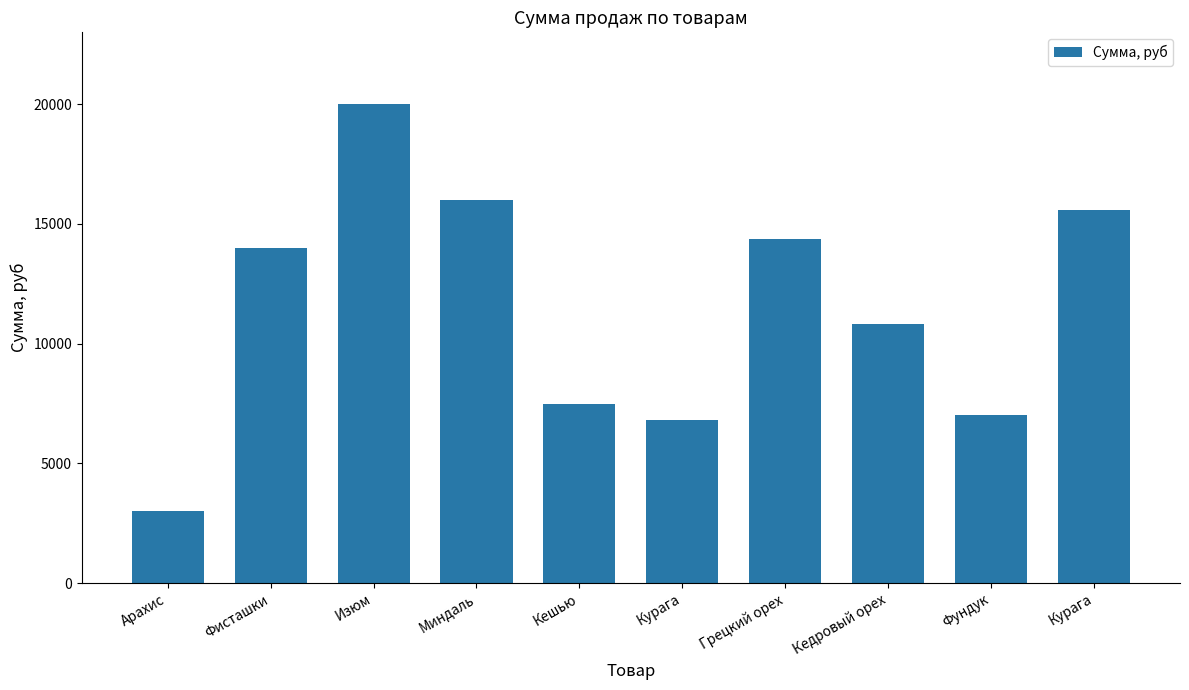

Are the bars grouped side by side (vs. stacked)?

No